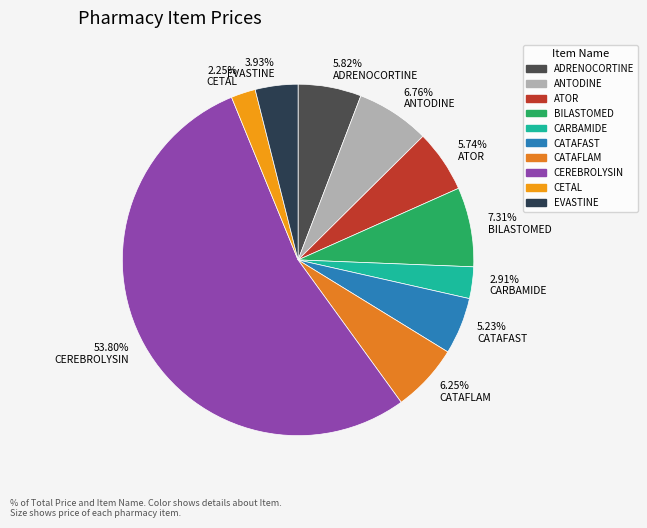

What is the largest slice in the pie chart?

CEREBROLYSIN